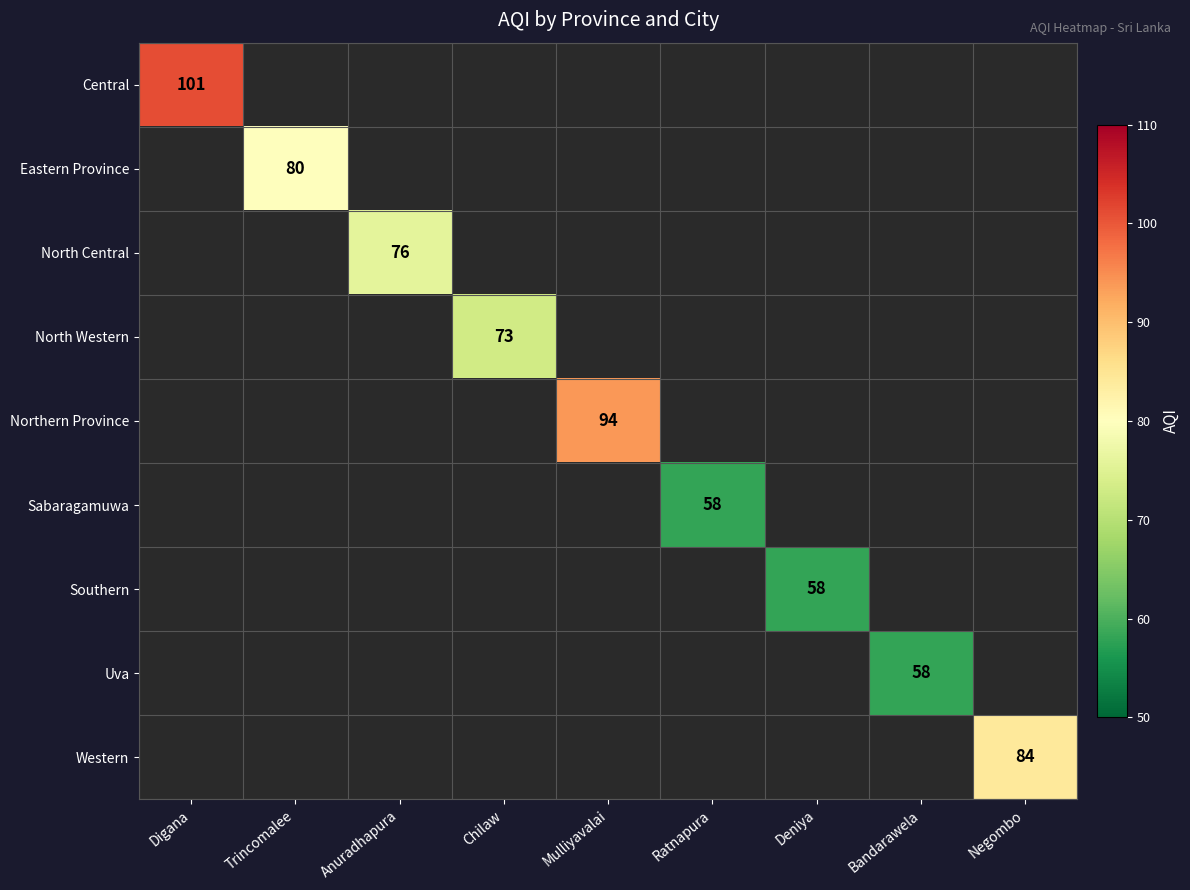

Is it true that Uva equals 32 at Bandarawela?

False